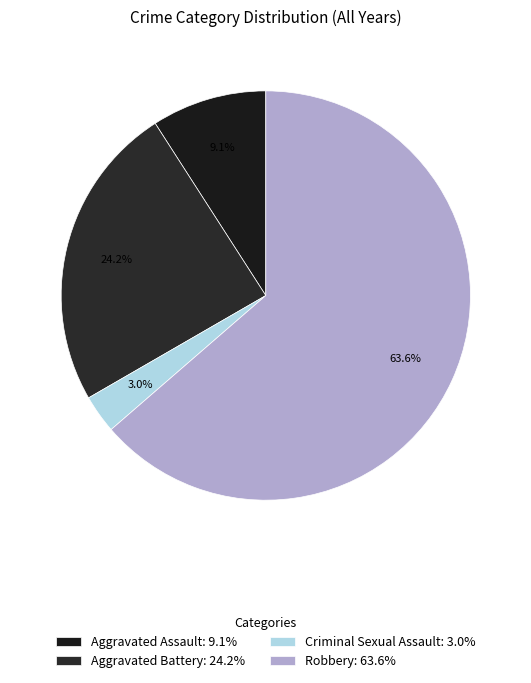

Do Robbery and Criminal Sexual Assault together represent more than half of the pie?

Yes